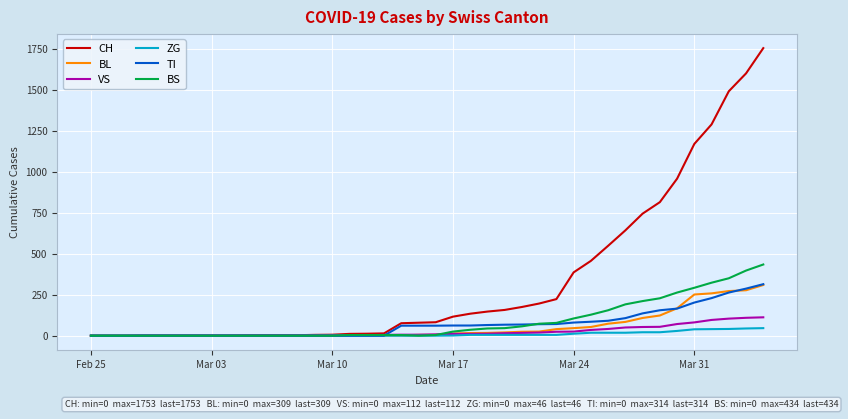

Which series has the widest spread of values?

CH